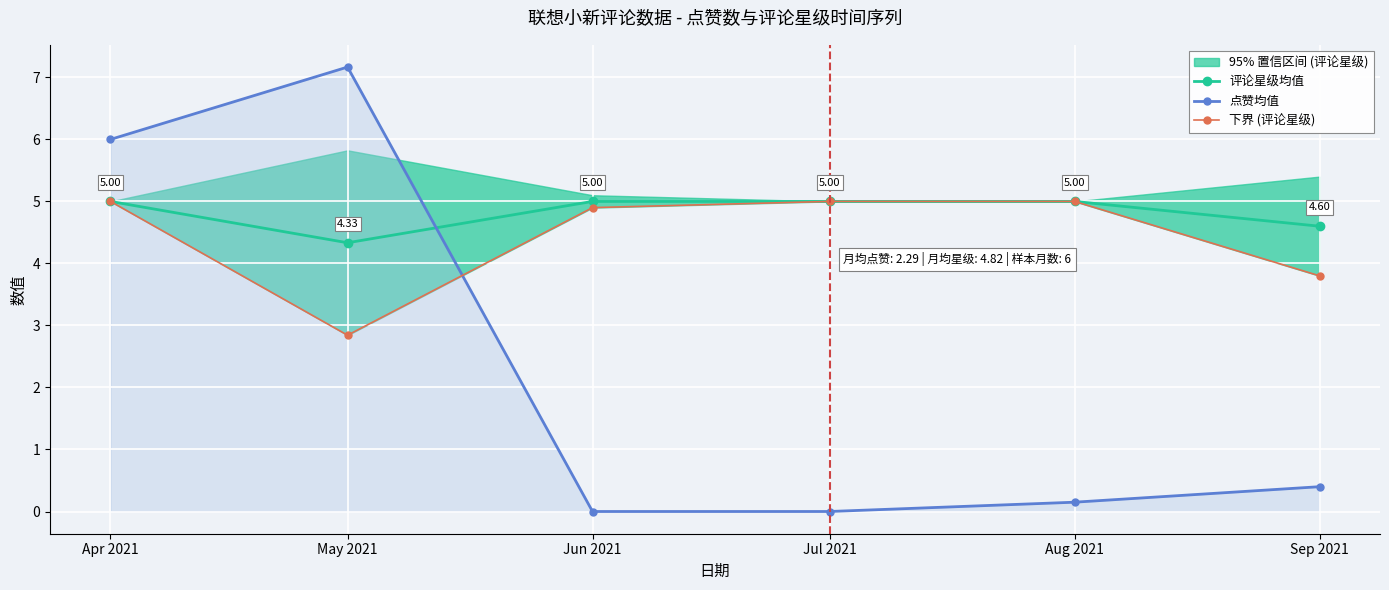

Rank the series by their maximum value, from lowest to highest.

评论星级均值, 下界 (评论星级), 点赞均值